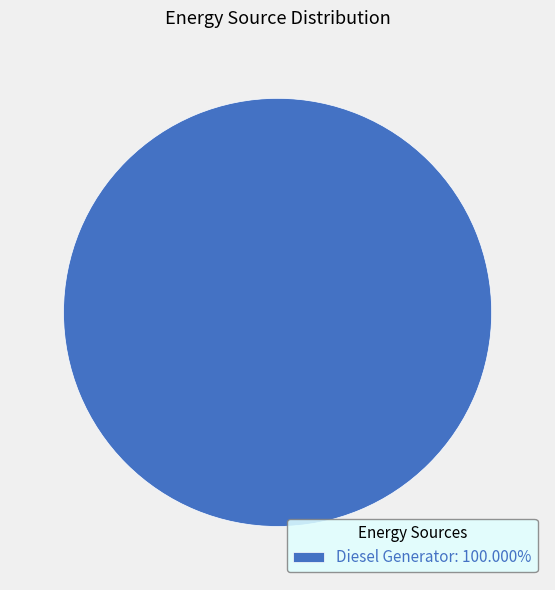

Is Diesel Generator: 100.000% the majority of the pie?

Yes